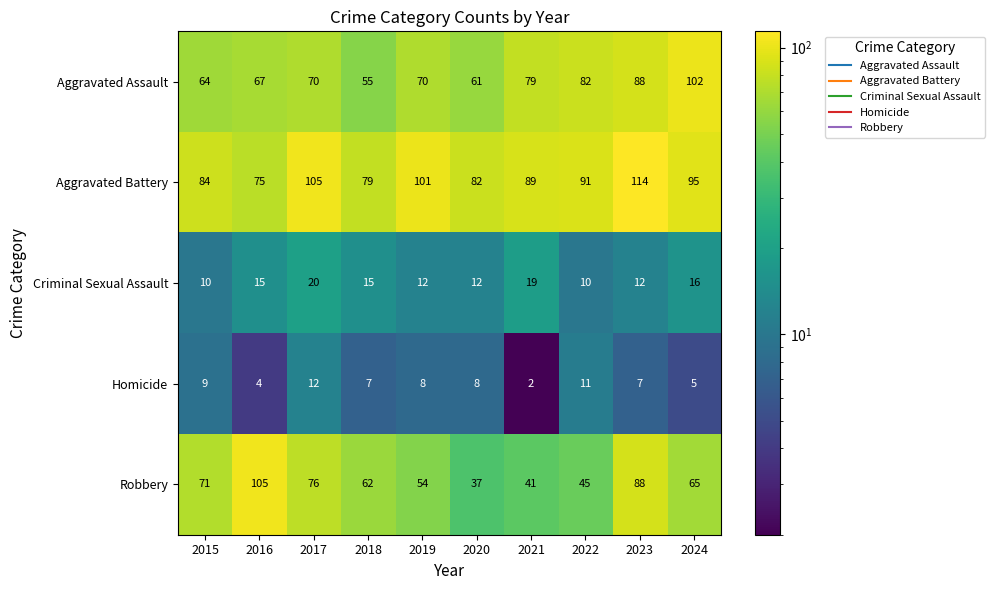

The Robbery series shows 76 at 2017. True or false?

True